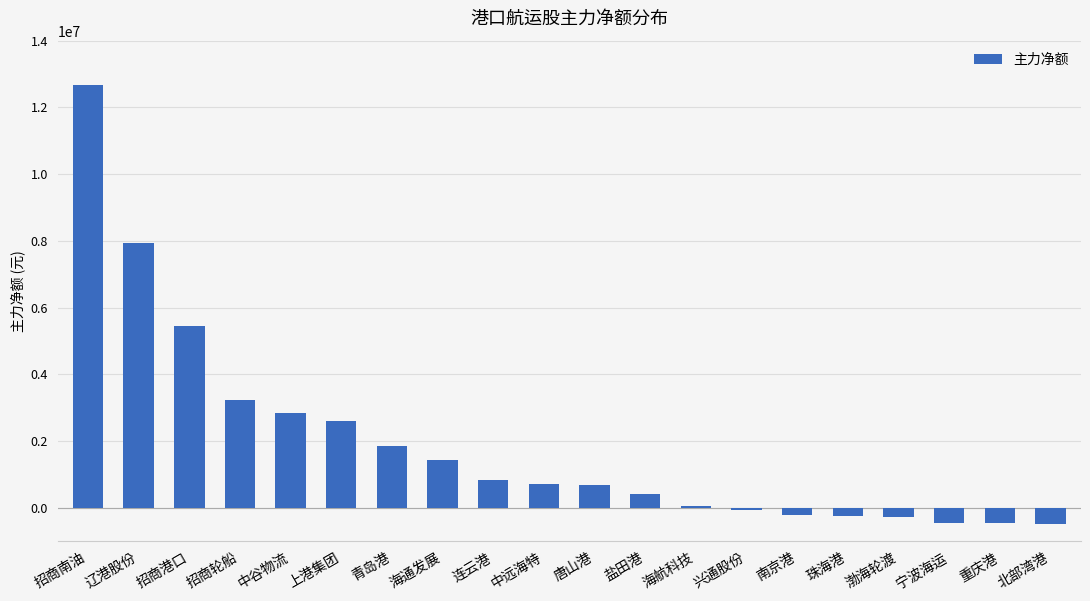

What is the maximum value shown in the chart?

12679336